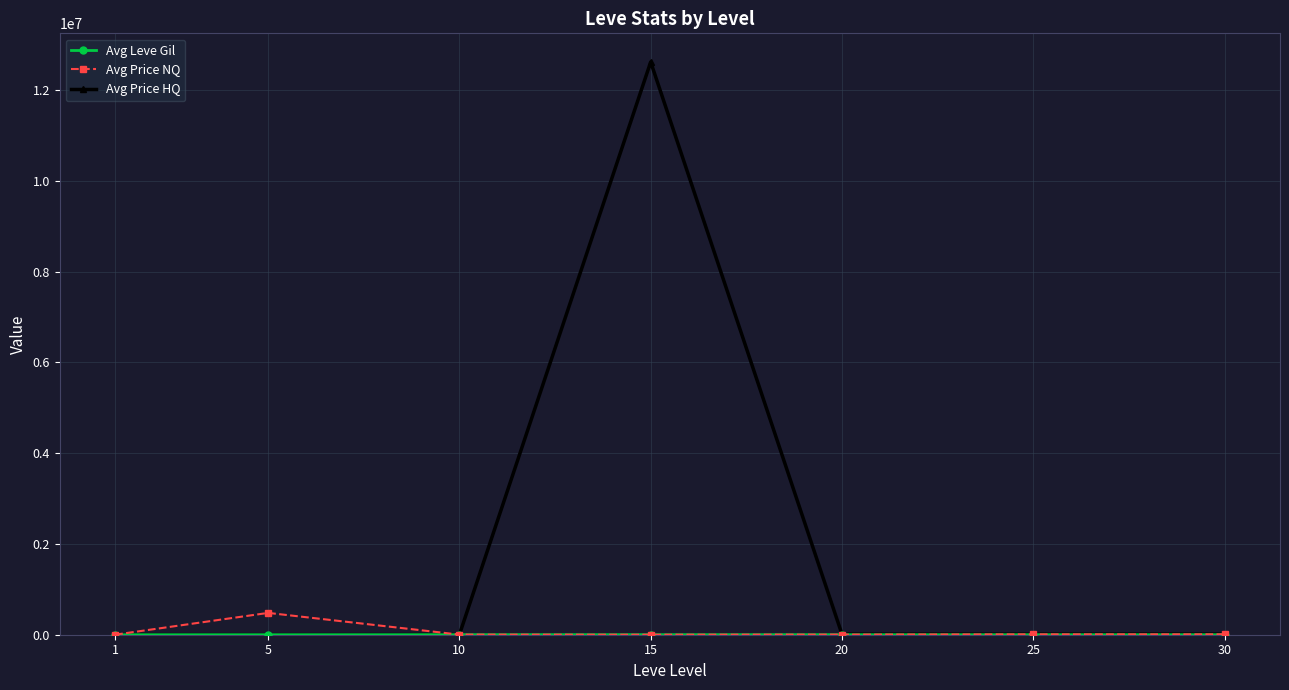

What is the value of the Avg Price HQ point at the 4th from the left?

12619666.5